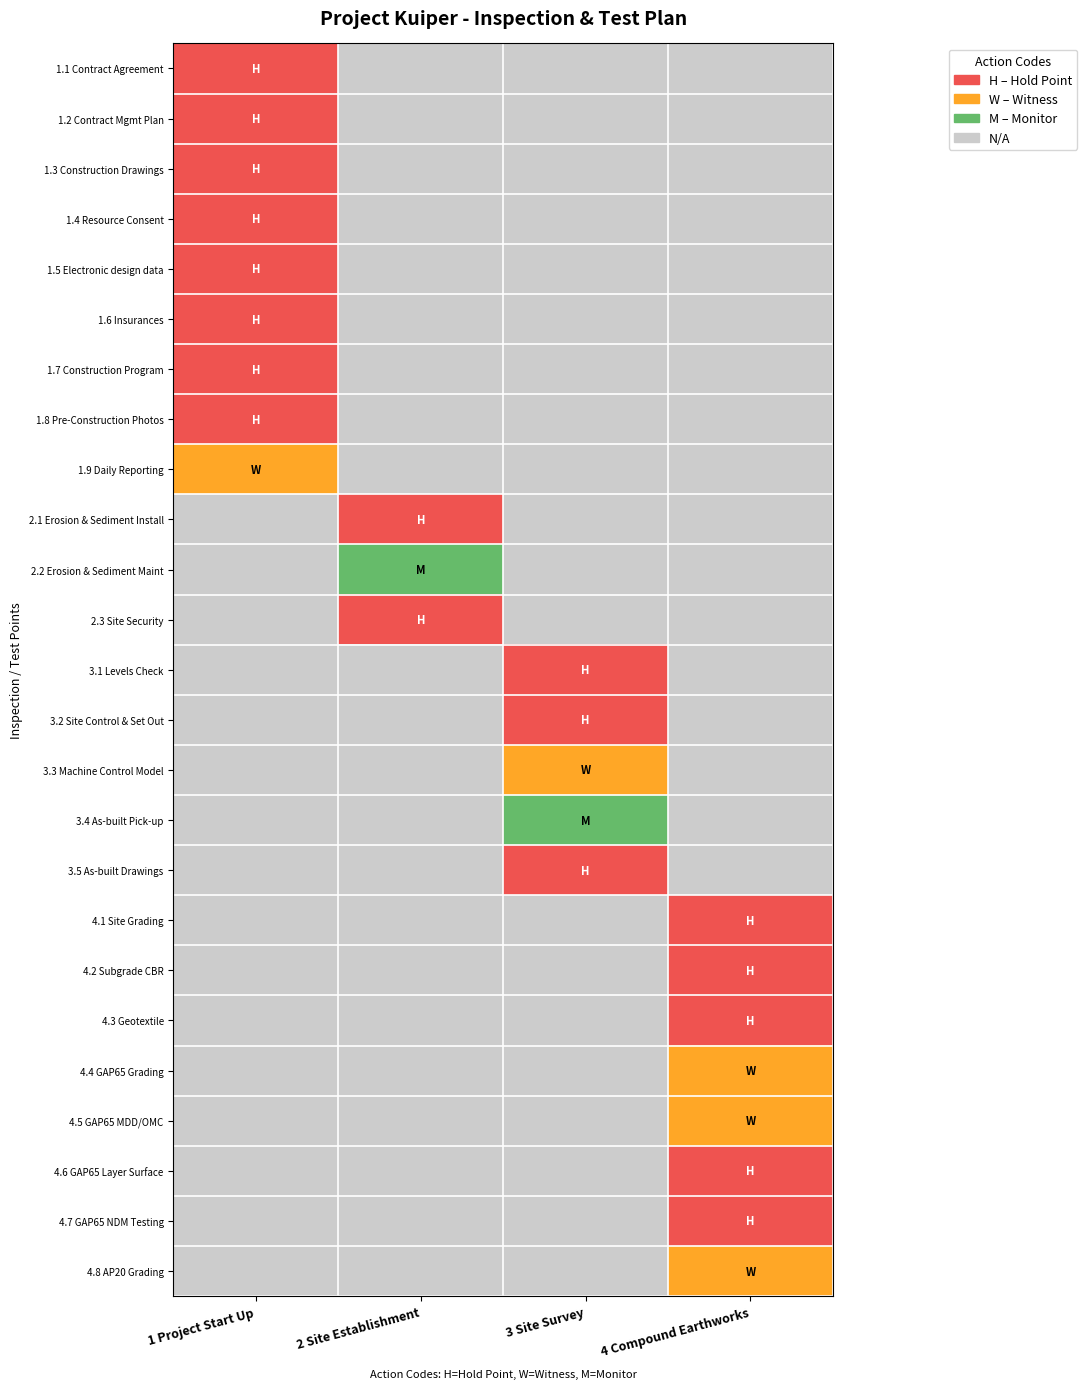

How many distinct data groups are displayed?

25